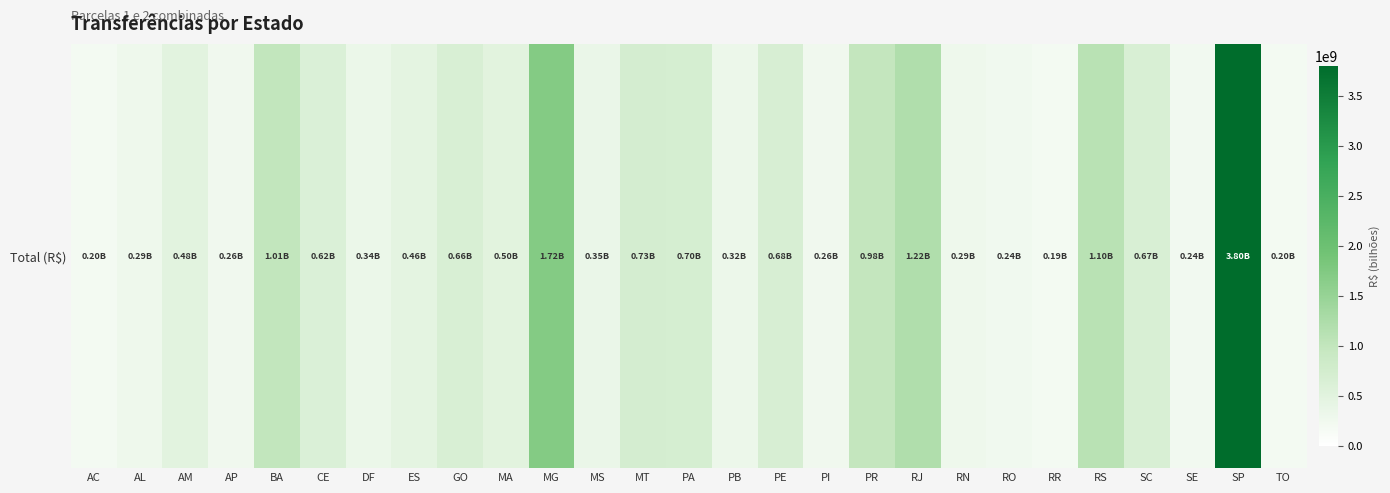

The value at ES is 455593049.7. True or false?

True